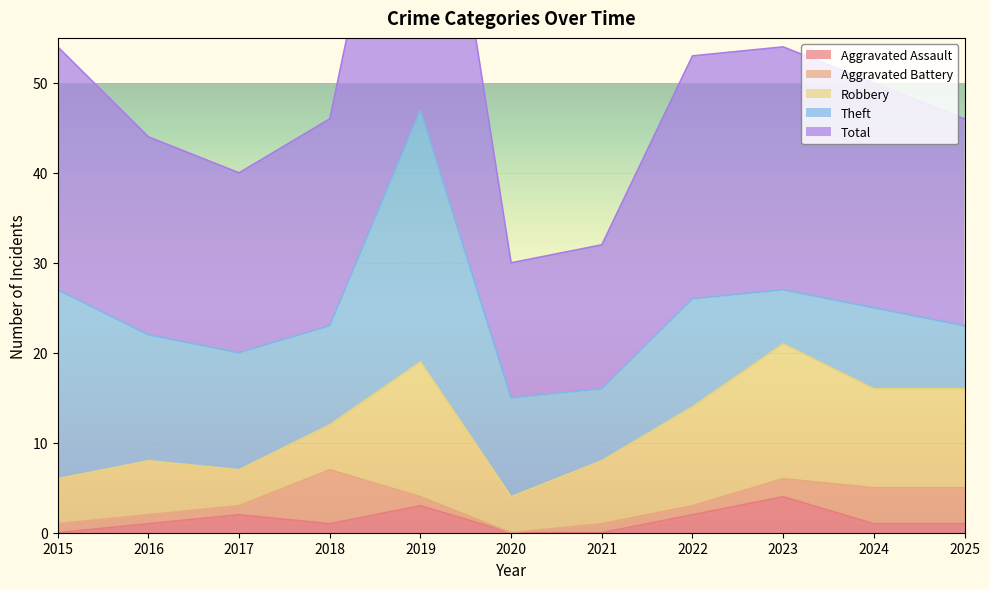

What is the difference between the highest and lowest values at 2024?

24